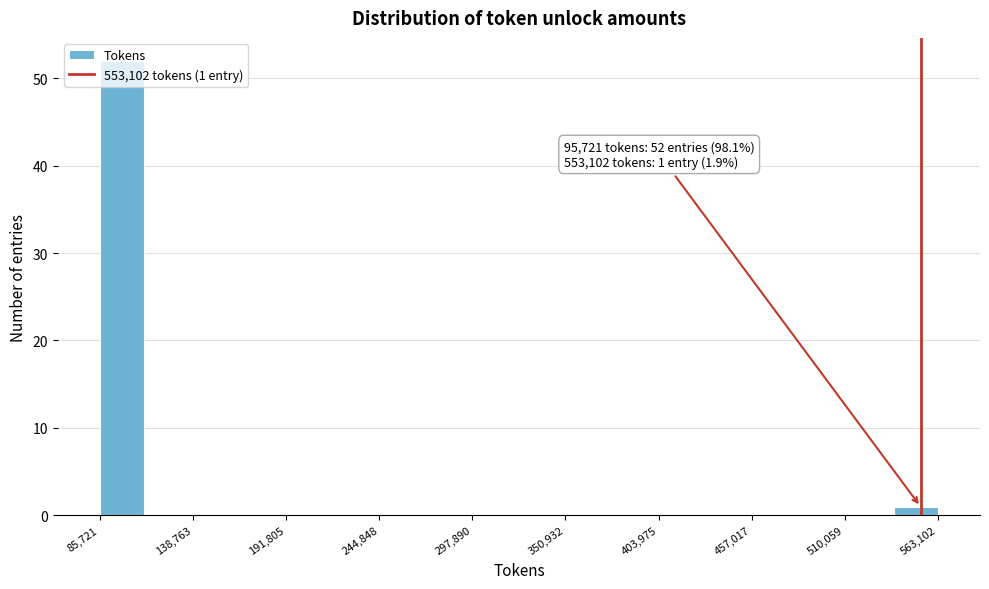

Around what value on the x-axis is the tallest bar? Give the approximate position of its centre, as read against the axis.

100000